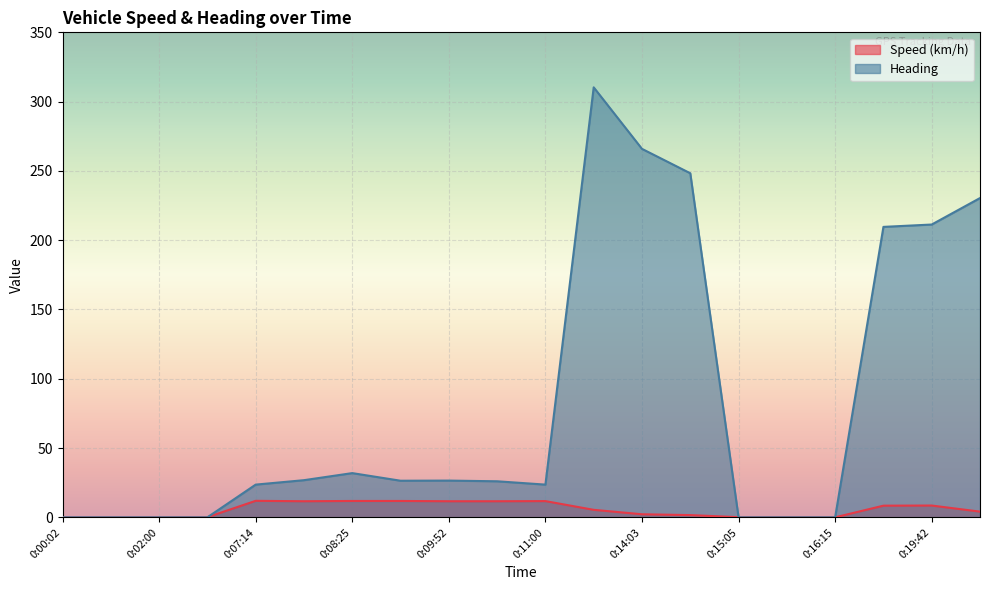

What are all the series names shown in the legend?

Speed (km/h), Heading